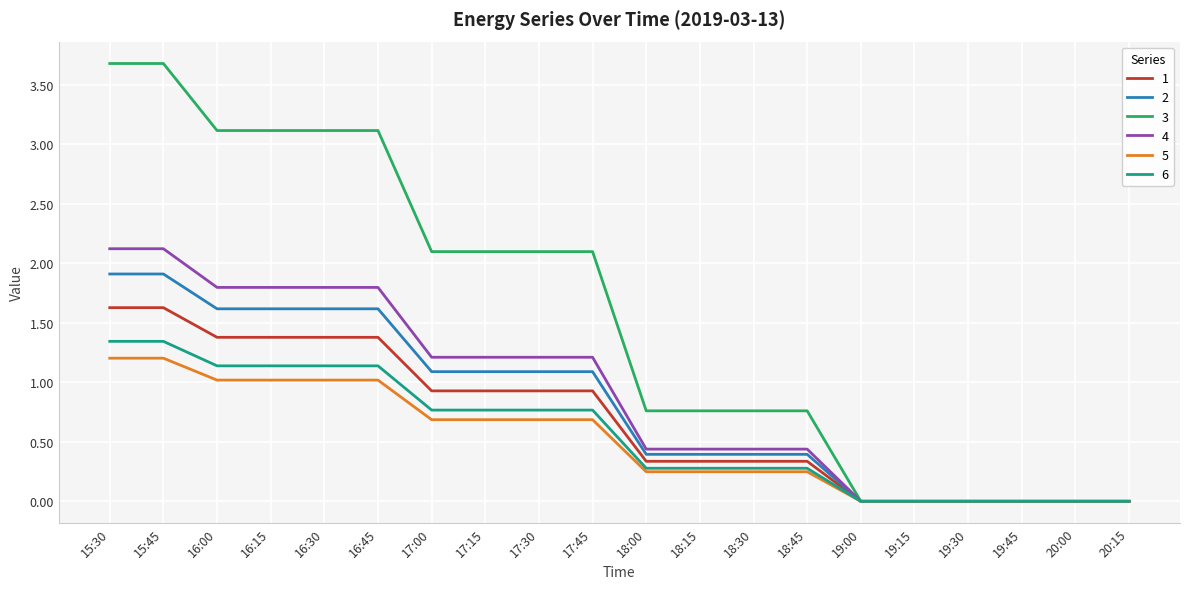

What is the highest value of the 1 series?

1.6